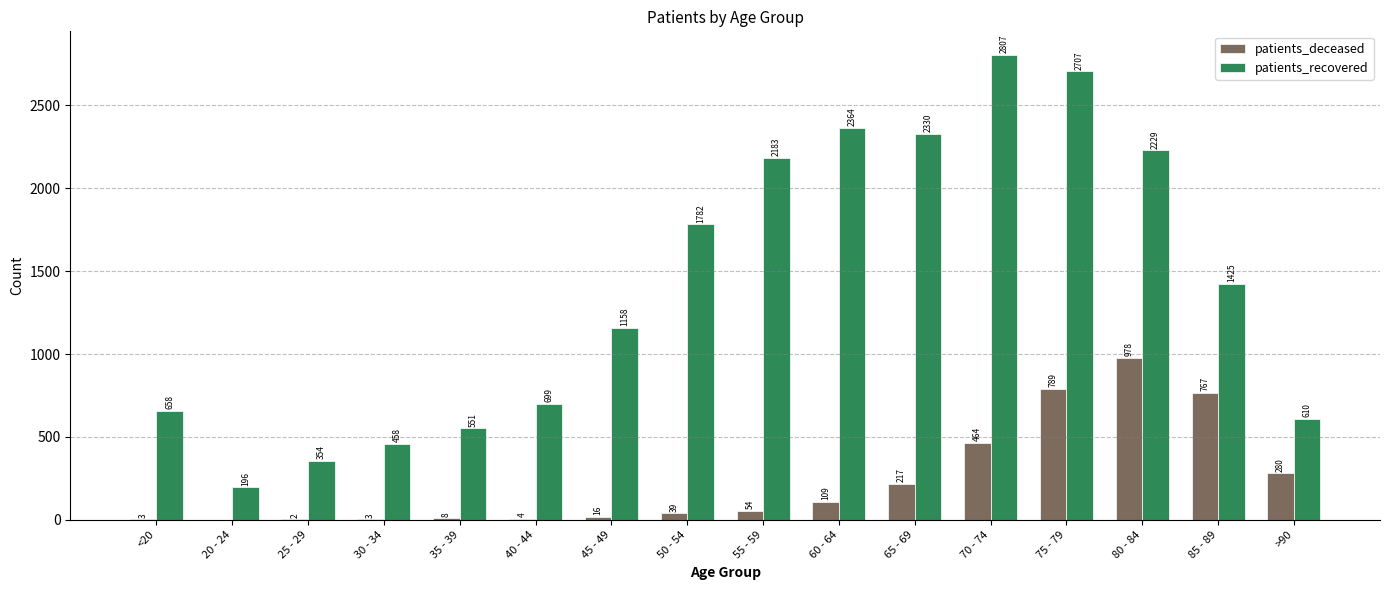

What is the sum of all patients_deceased values?

3733